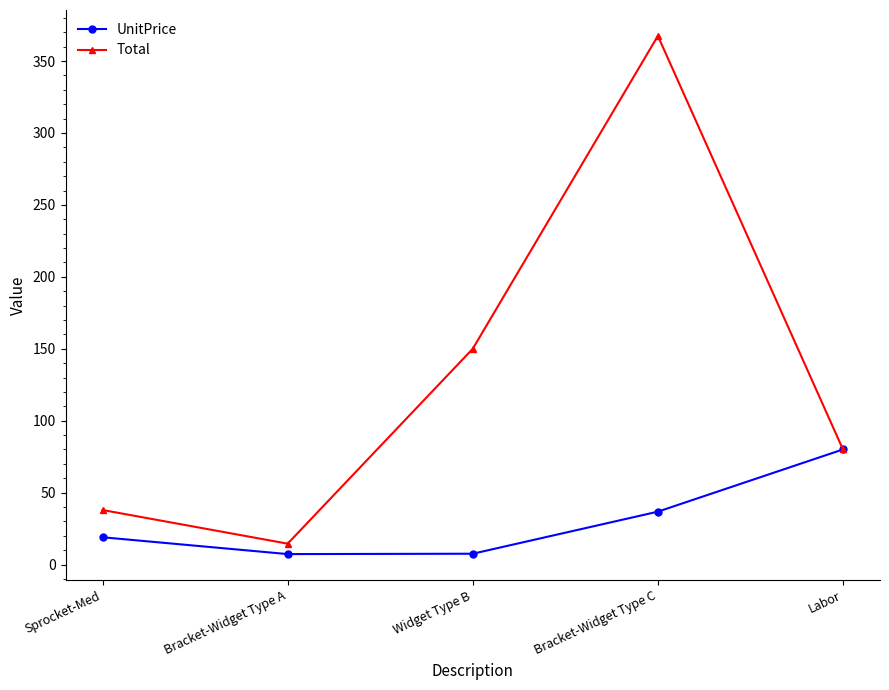

What is the sum of the Total values at Labor and Bracket-Widget Type A?

94.5